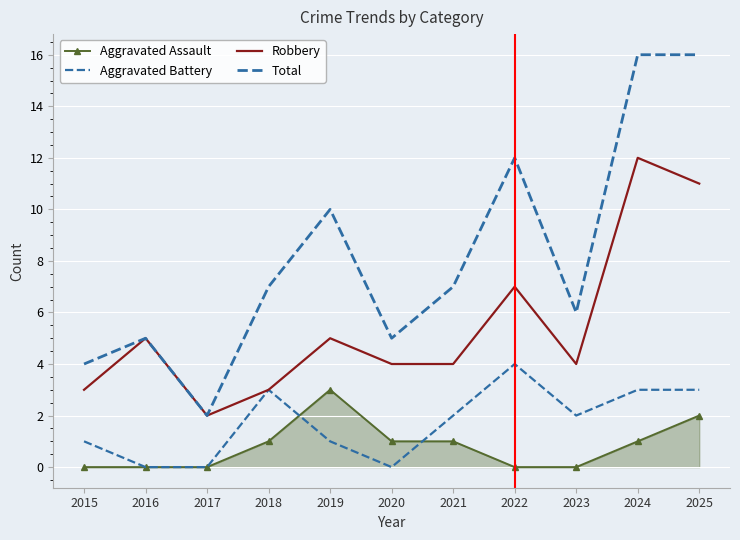

True or false: Total has more than 1 points higher than both neighbors.

True